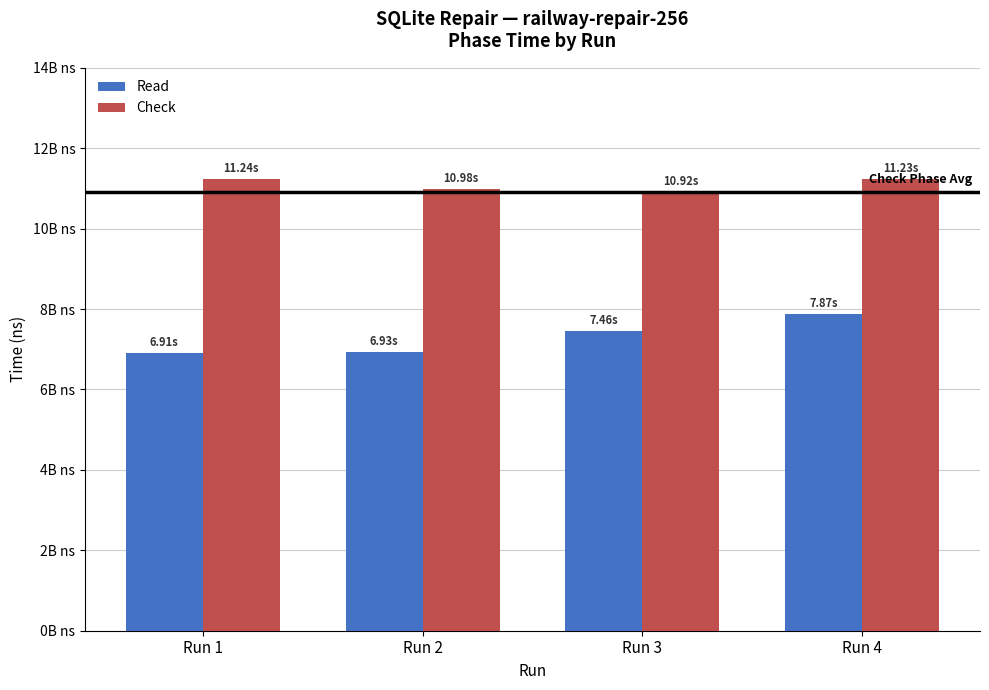

Rank the categories by Check value from lowest to highest.

Run 3, Run 2, Run 4, Run 1